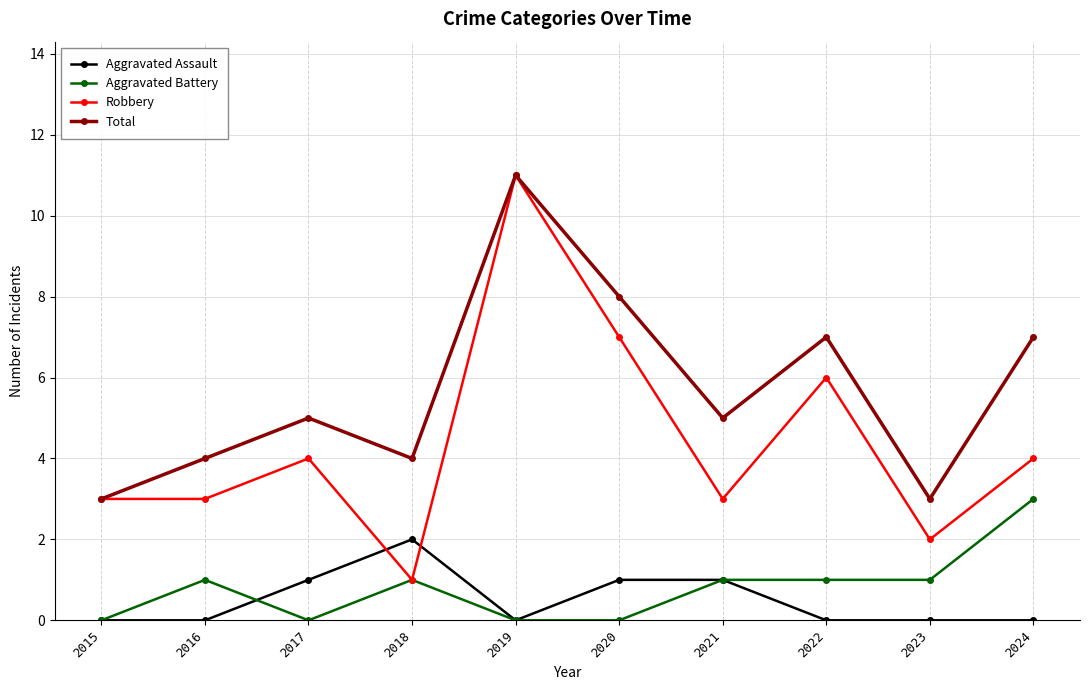

What is the average value of the Aggravated Battery series?

1